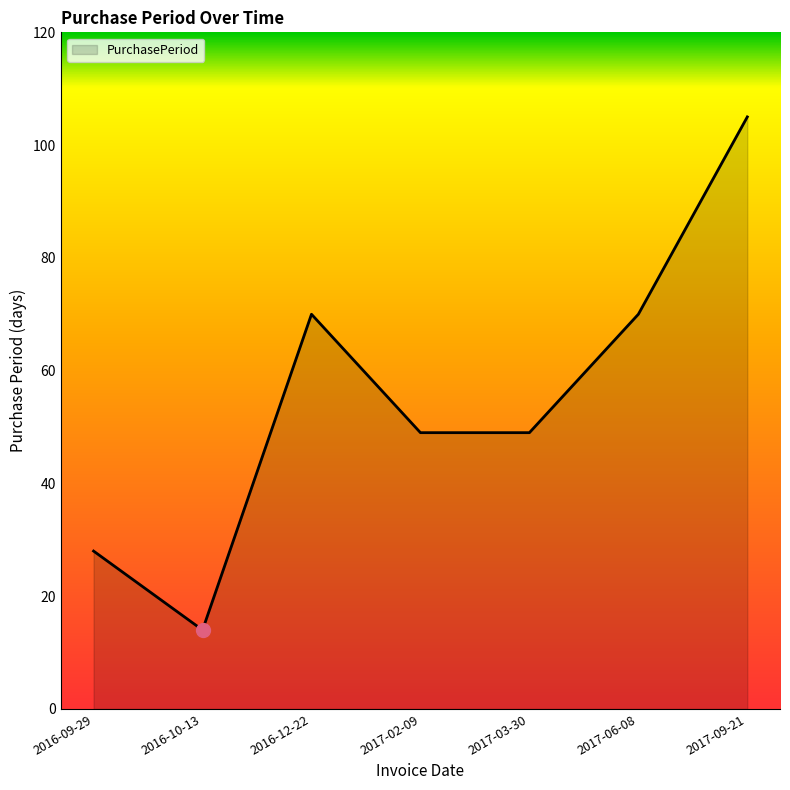

Which has a higher value, 2017-09-21 or 2016-09-29?

2017-09-21